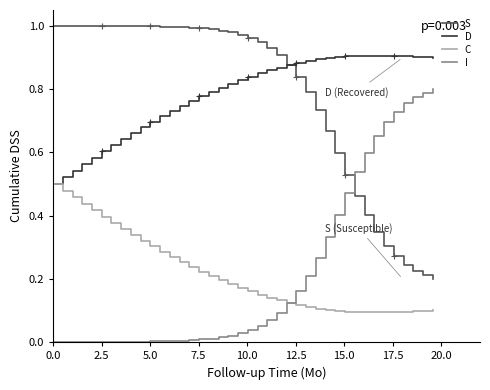

True or false: S and C intersect in this chart.

False